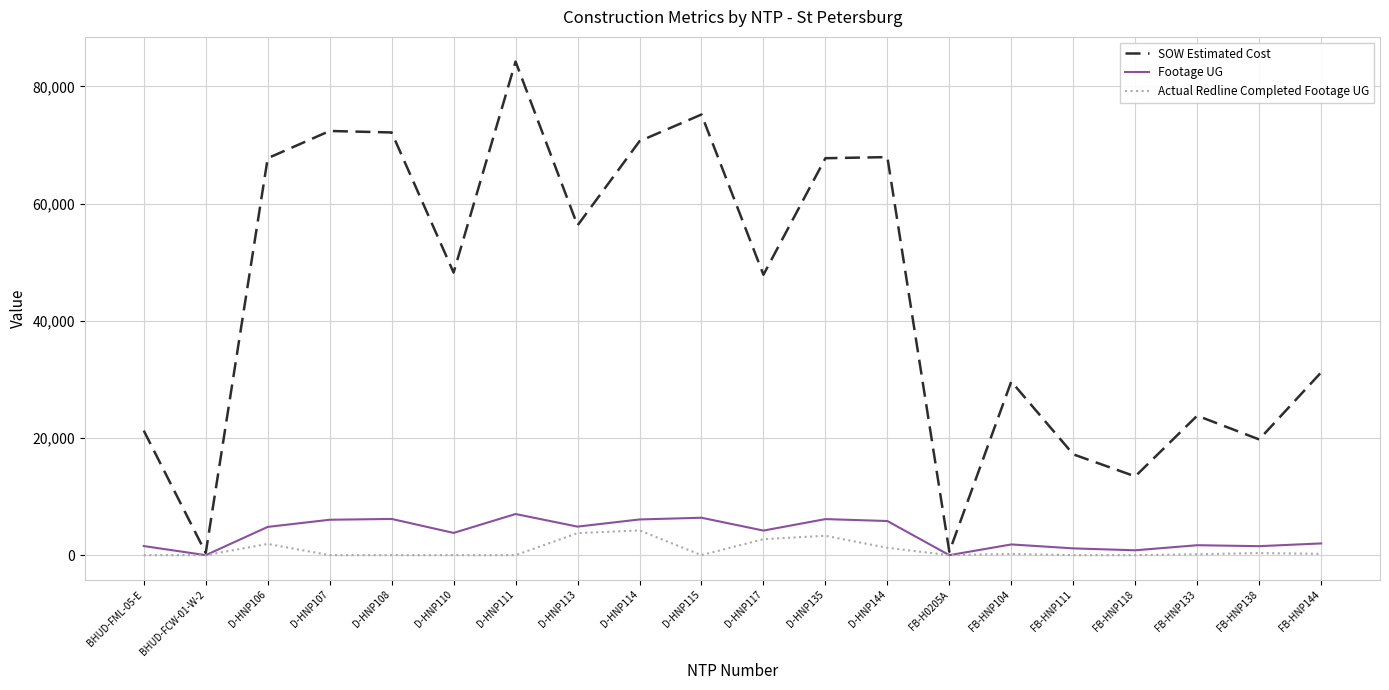

Between D-HNP111 and D-HNP144, which series saw the biggest shift?

SOW Estimated Cost